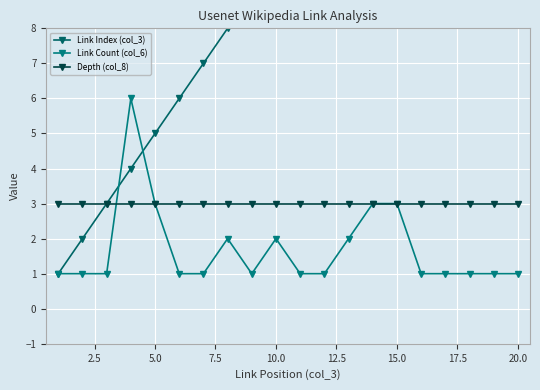

What is the difference between the maximum and minimum values in the Link Count (col_6) series?

5